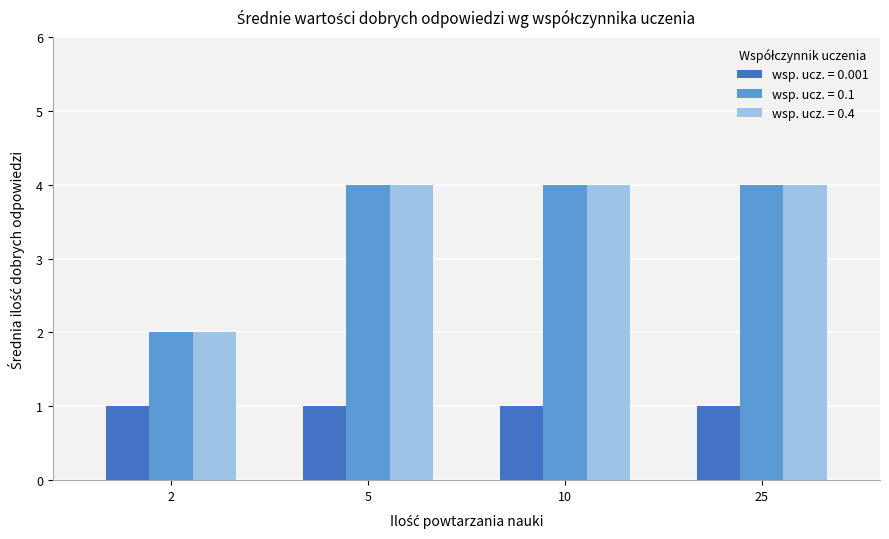

What is the difference between the highest and lowest values at 5?

3